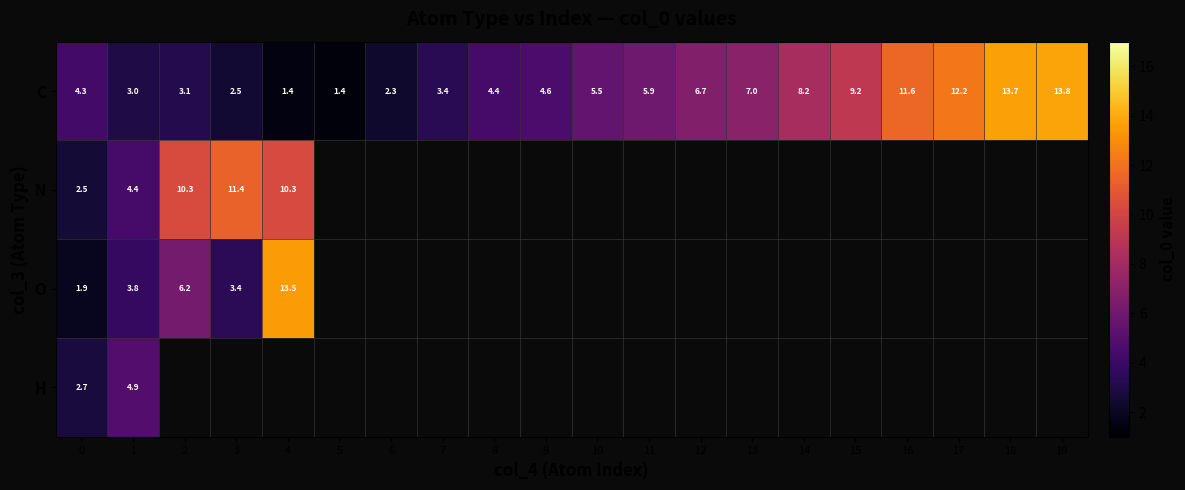

Rank the series at 1 from lowest to highest value.

C, O, N, H